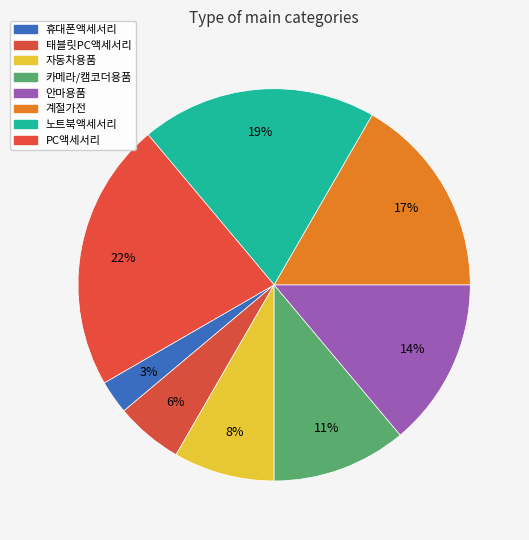

What percentage is the 휴대폰액세서리 slice, to the nearest percent?

3%